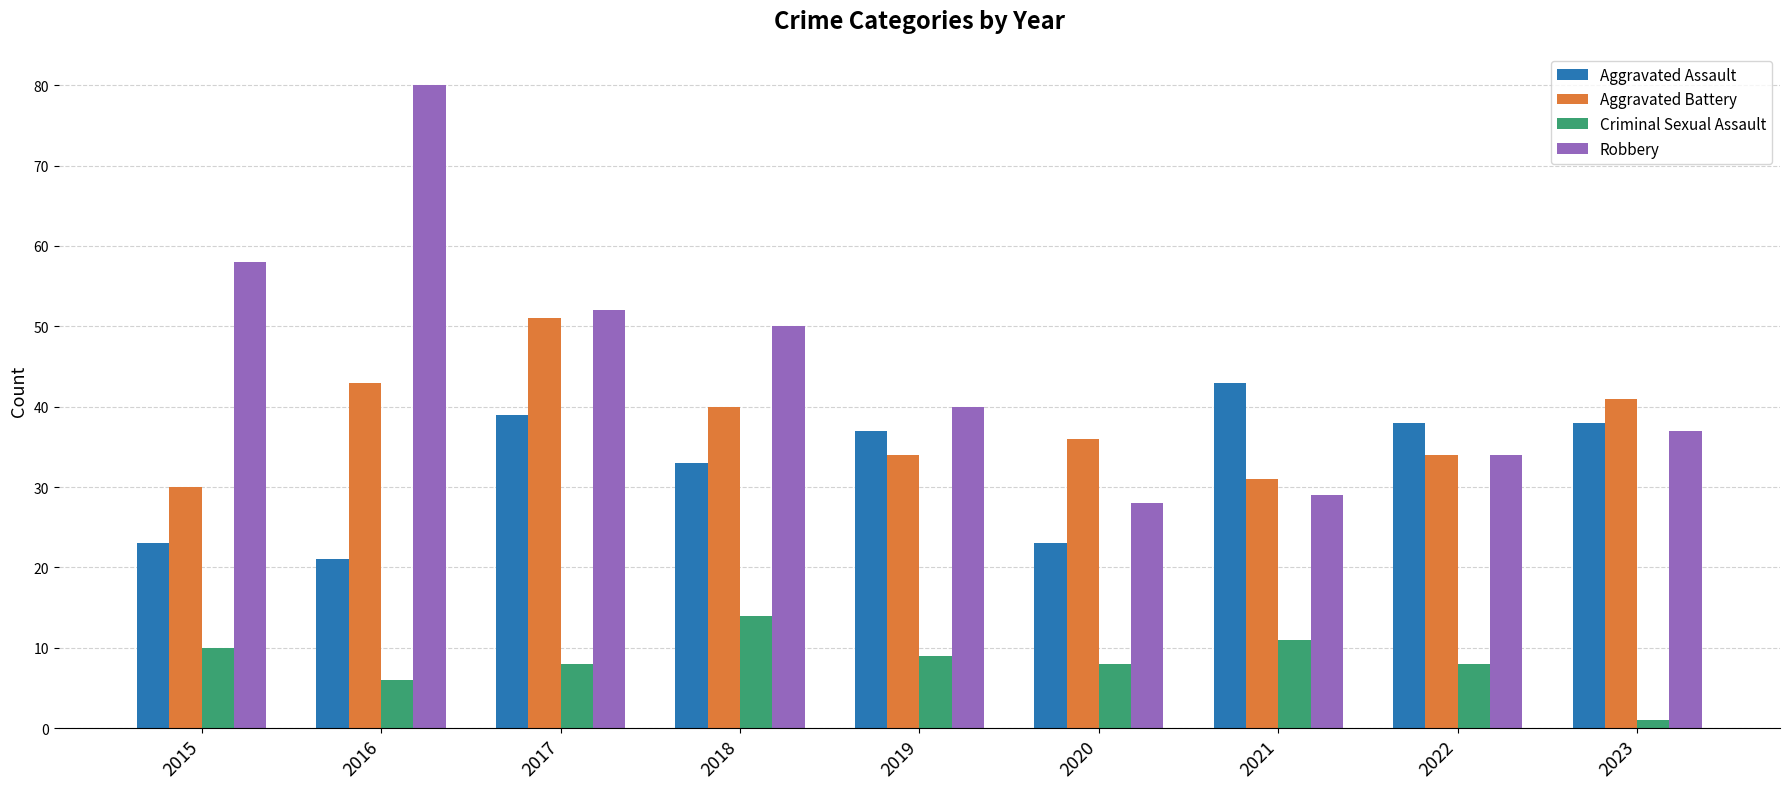

What is the average value of the Aggravated Battery series?

38